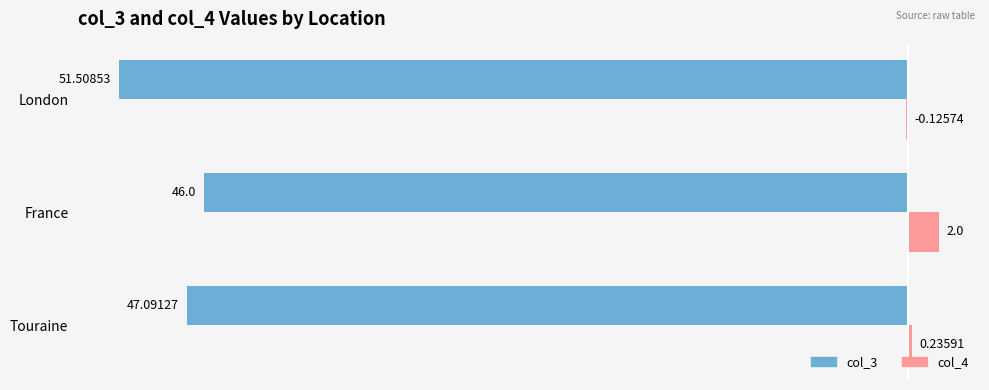

What is the sum of all col_3 values?

-144.6